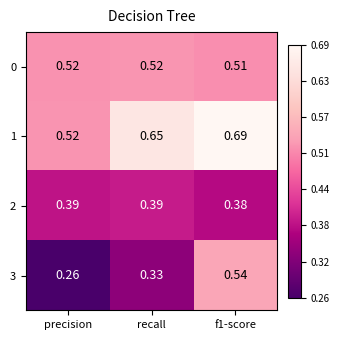

At which category is the sum across all series the highest?

f1-score